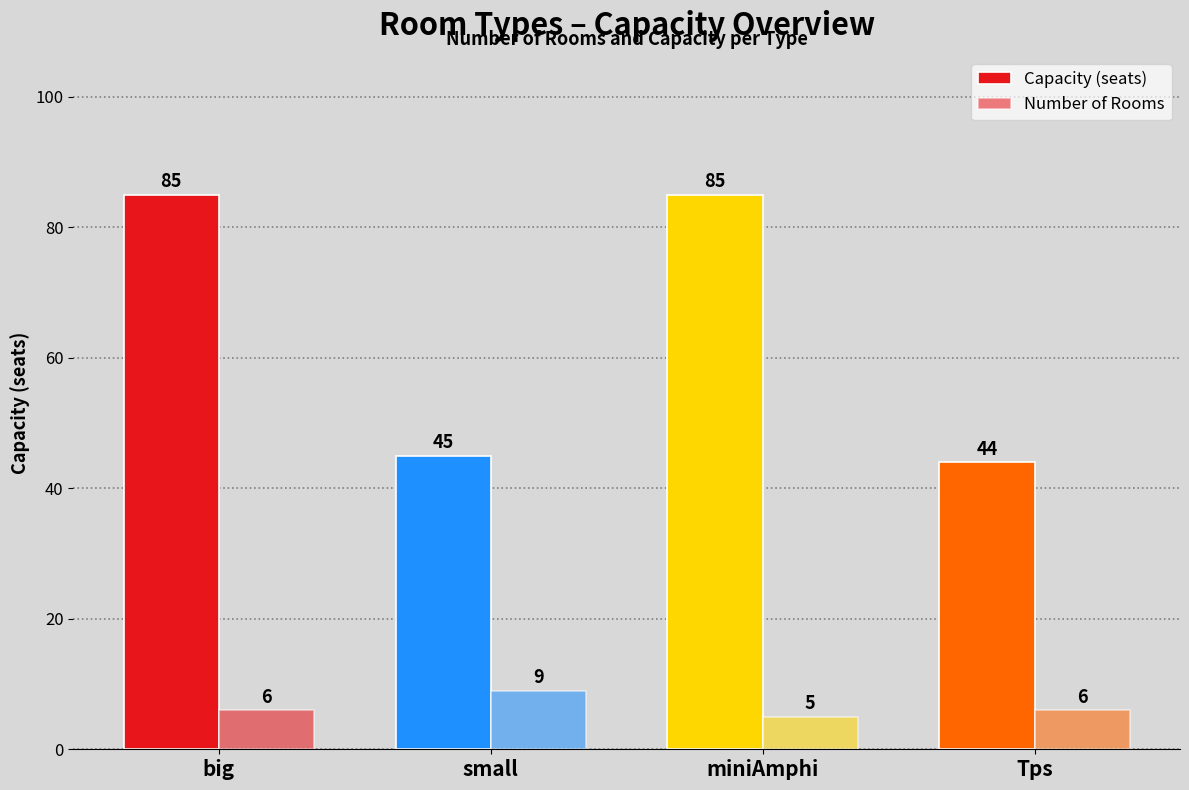

What value does the Number of Rooms series have at Tps?

6